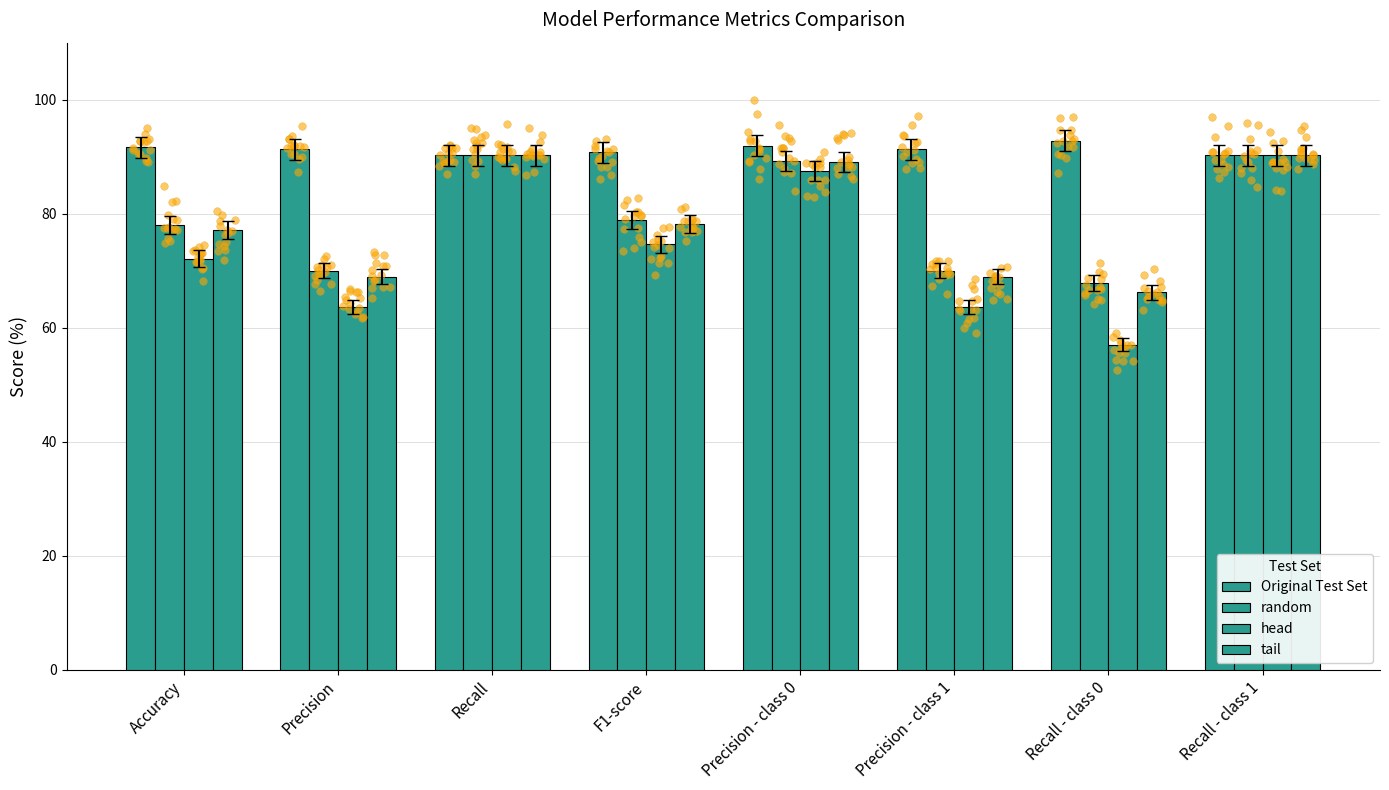

What is the total value across all series at Precision?

294.0